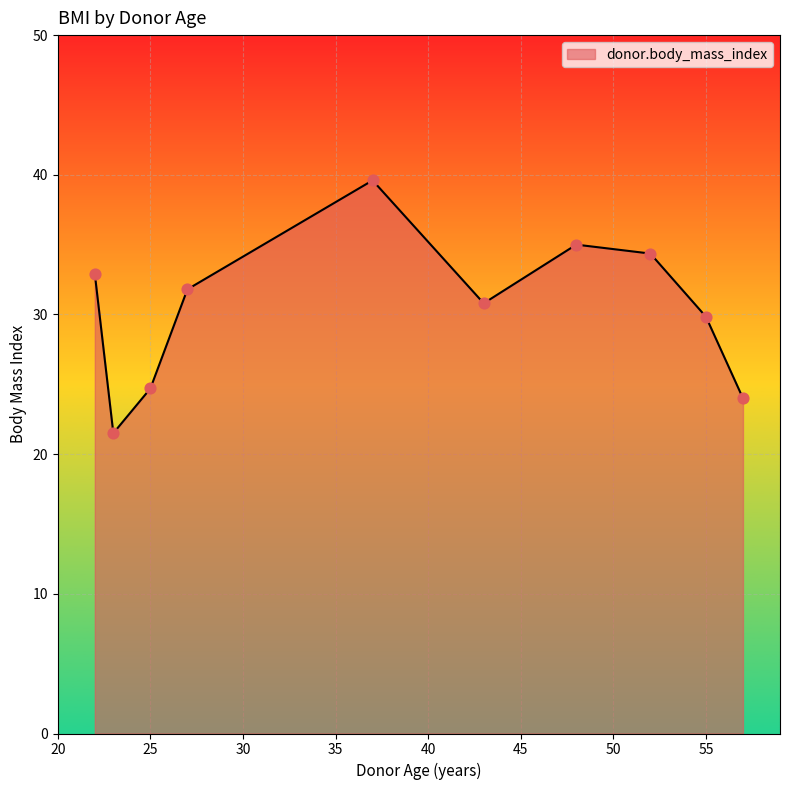

What is the maximum value shown in the chart?

39.6